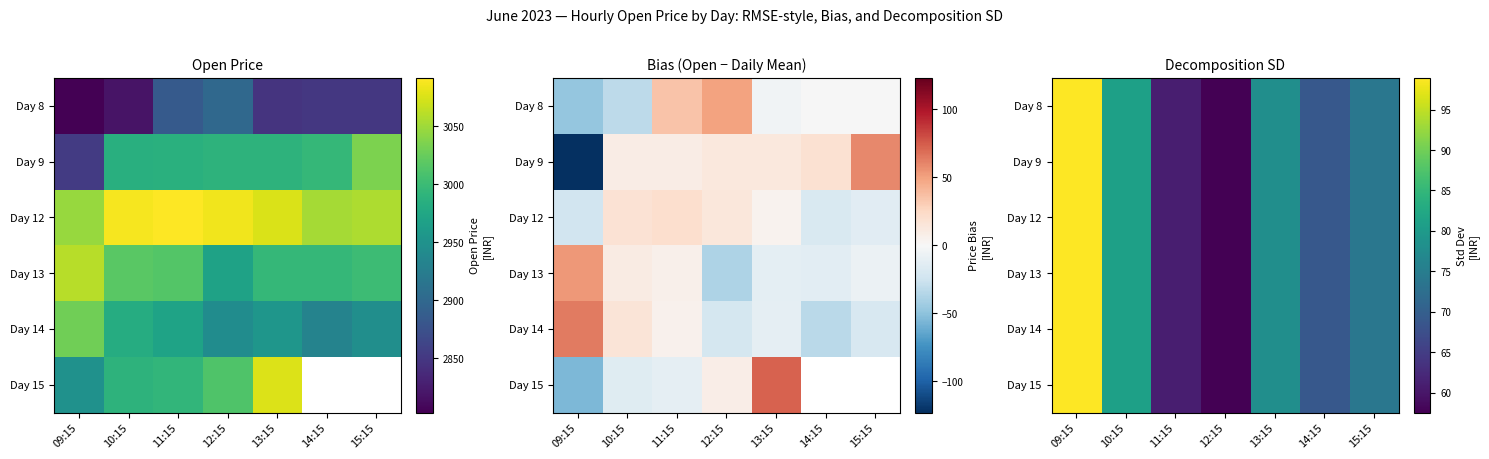

At how many categories does at least one series exceed 96?

1